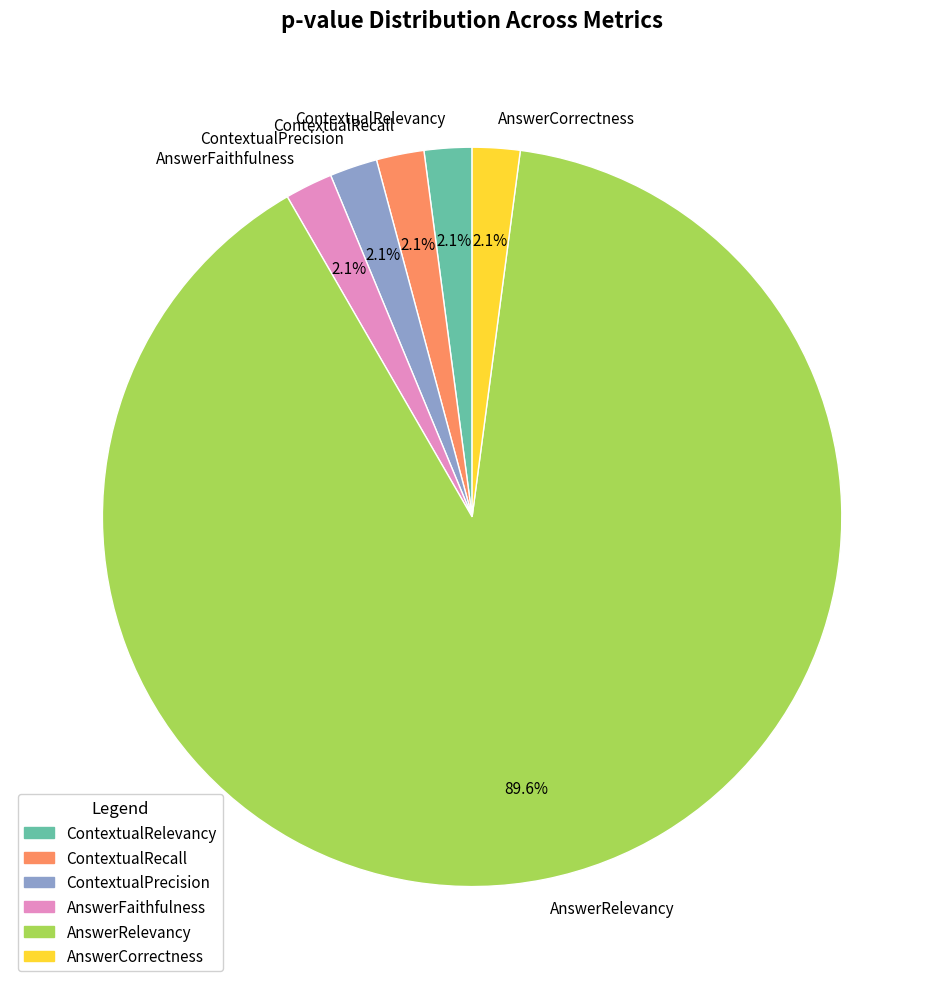

How many segments does this pie chart have?

6